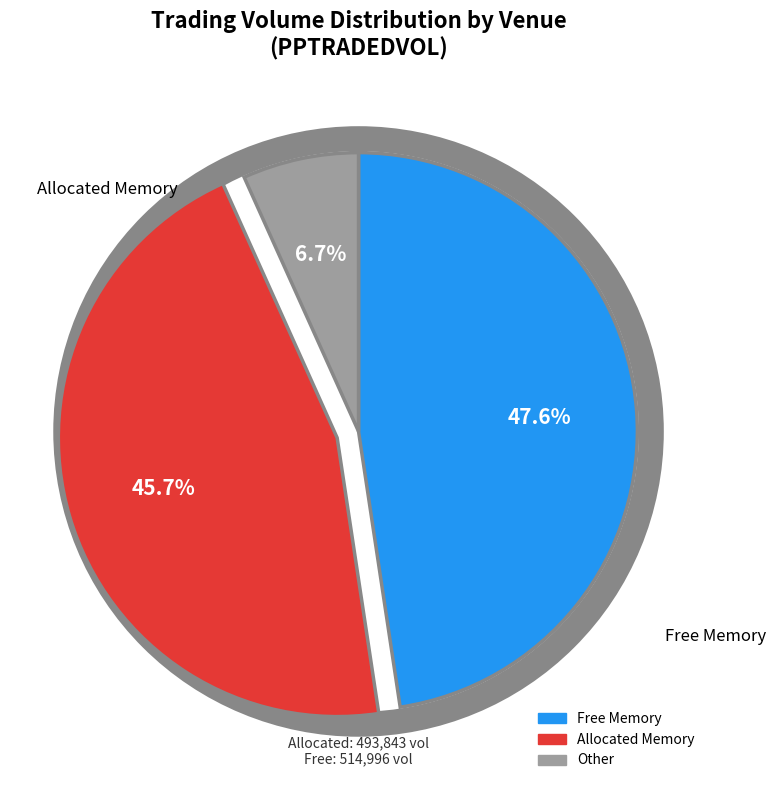

Is there a majority slice in this chart?

No